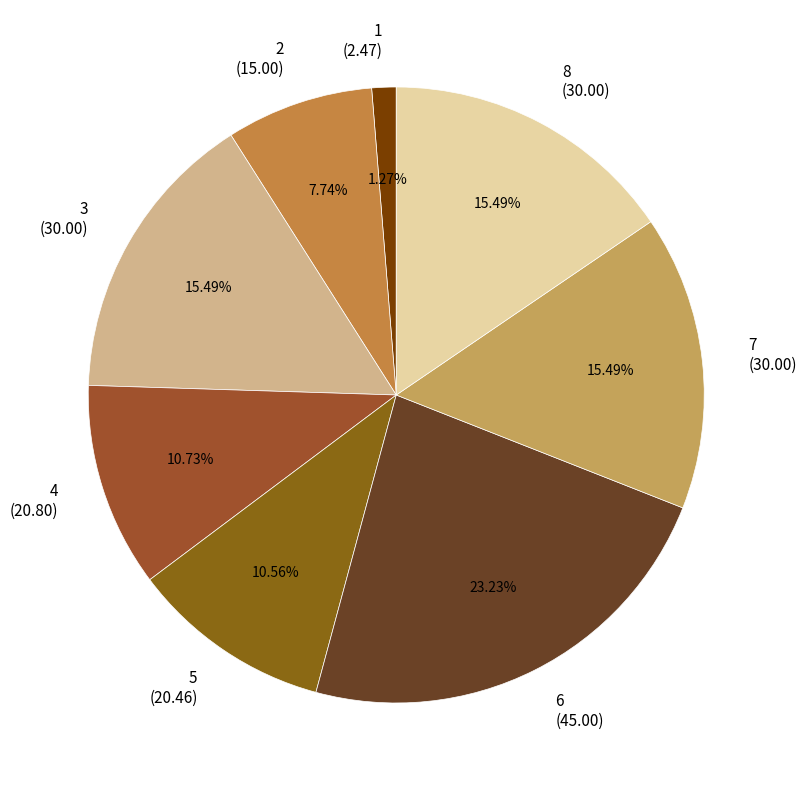

What portion of the pie excludes 5?

89.4%